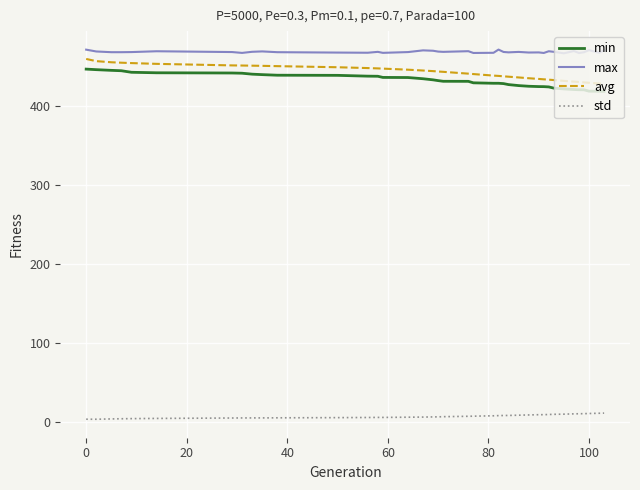

What is the lowest value of the min series?

418.8